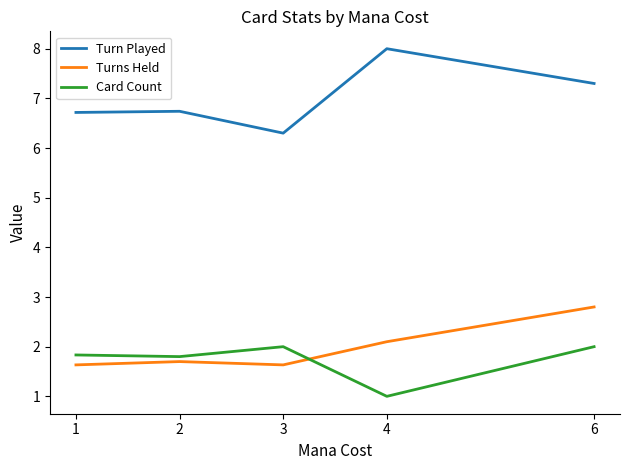

In Card Count, how many points are higher than both neighbors (excluding endpoints)?

1